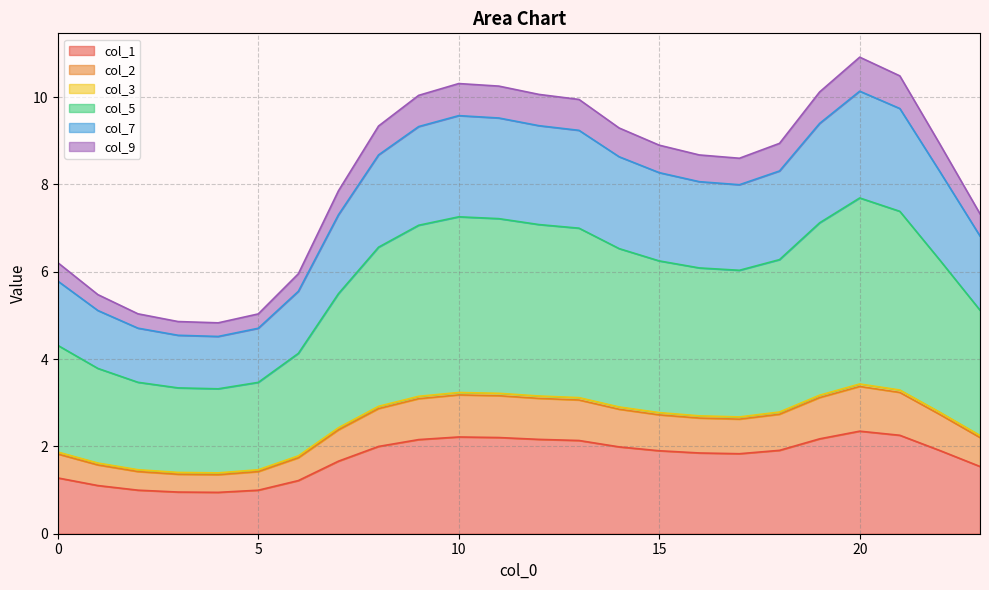

Between 2 and 14, which series saw the biggest shift?

col_5